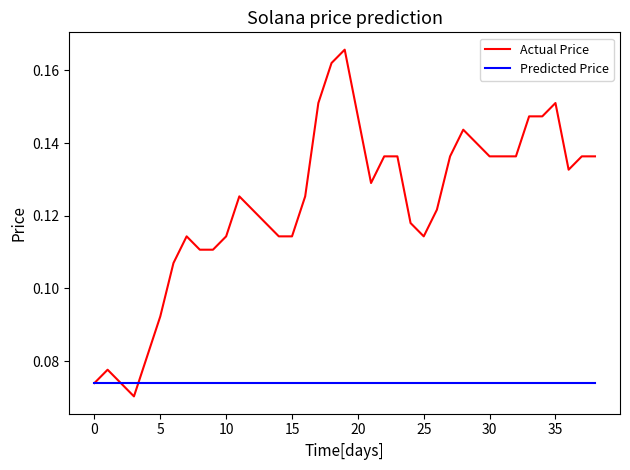

Which series has the widest spread of values?

Actual Price